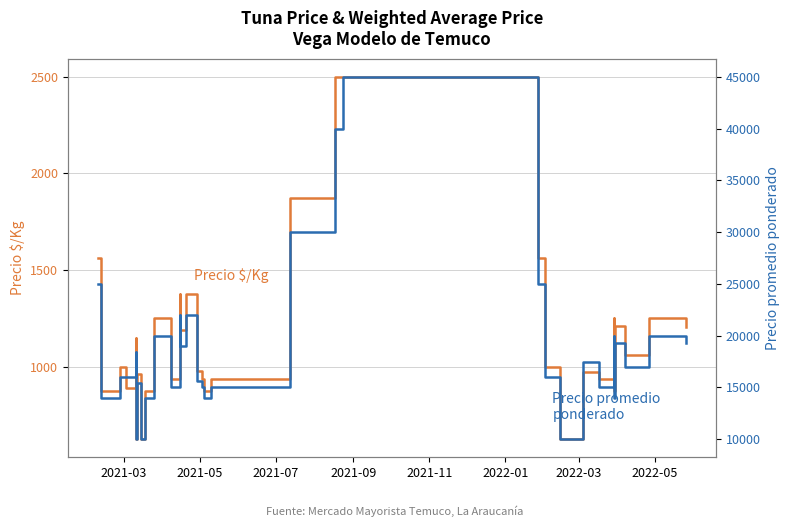

How many data points in Precio promedio ponderado are above 17000?

19